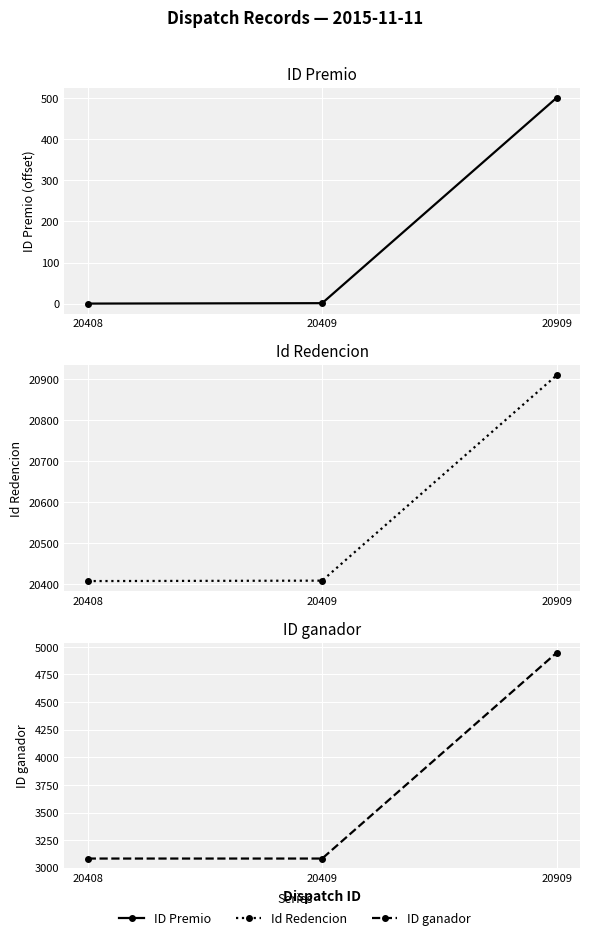

What is the average value of the Id Redencion series?

20575